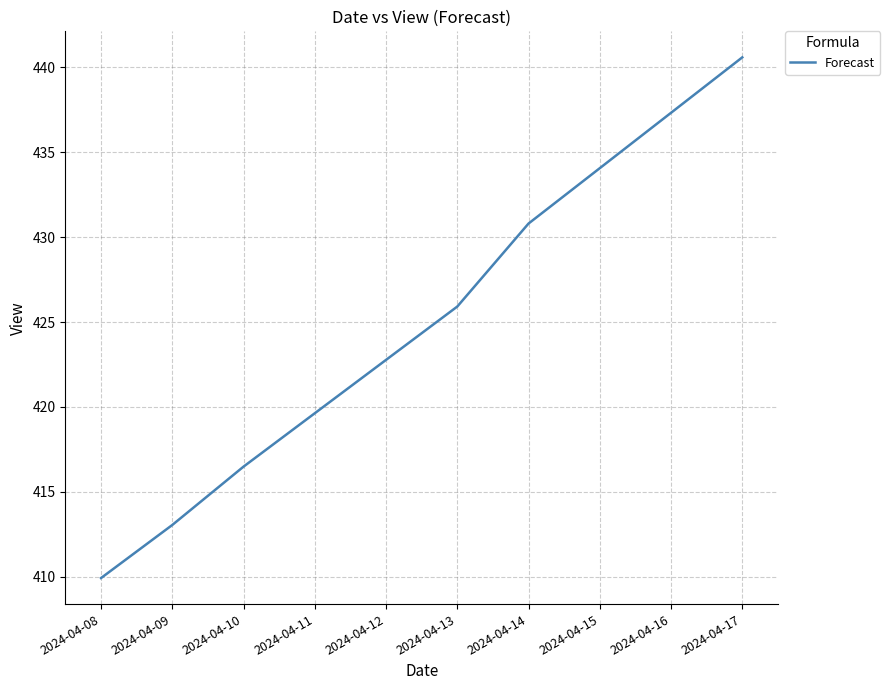

What is the ratio of the value at 2024-04-15 to the value at 2024-04-16?

1.0